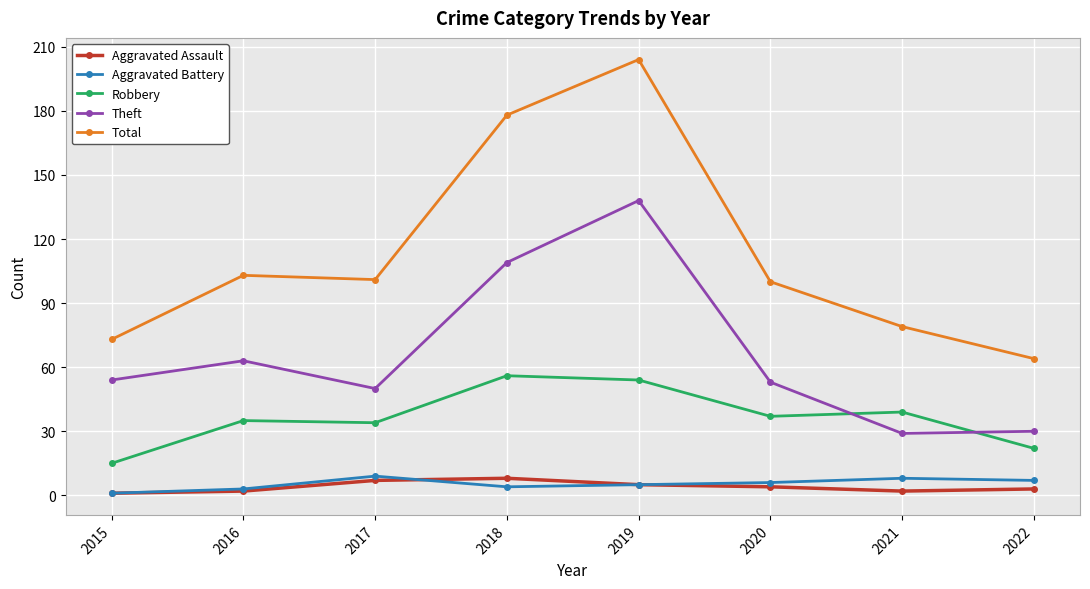

Reading left to right, transcribe all the data shown in this chart.

Aggravated Assault: 2015=1	2016=2	2017=7	2018=8	2019=5	2020=4	2021=2	2022=3
Aggravated Battery: 2015=1	2016=3	2017=9	2018=4	2019=5	2020=6	2021=8	2022=7
Robbery: 2015=15	2016=35	2017=34	2018=56	2019=54	2020=37	2021=39	2022=22
Theft: 2015=54	2016=63	2017=50	2018=109	2019=138	2020=53	2021=29	2022=30
Total: 2015=73	2016=103	2017=101	2018=178	2019=204	2020=100	2021=79	2022=64